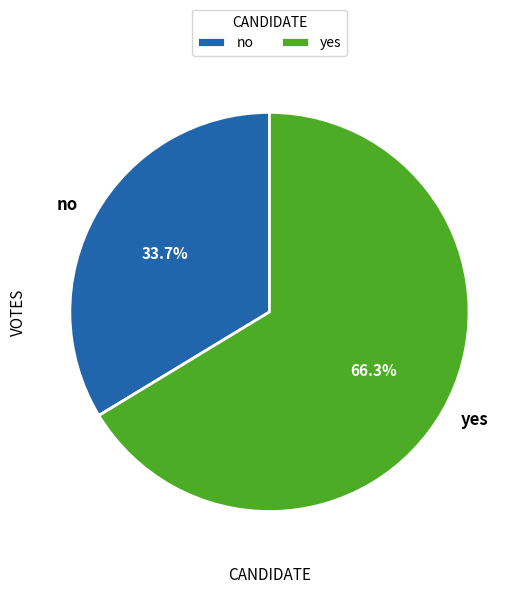

True or false: yes accounts for 73% of the total.

False